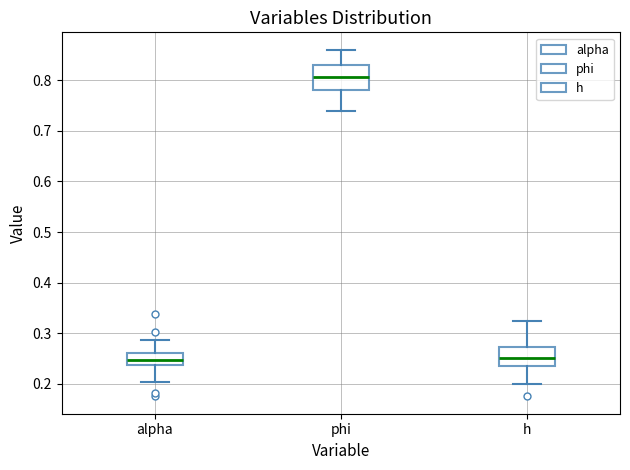

Which box has the highest median line?

phi